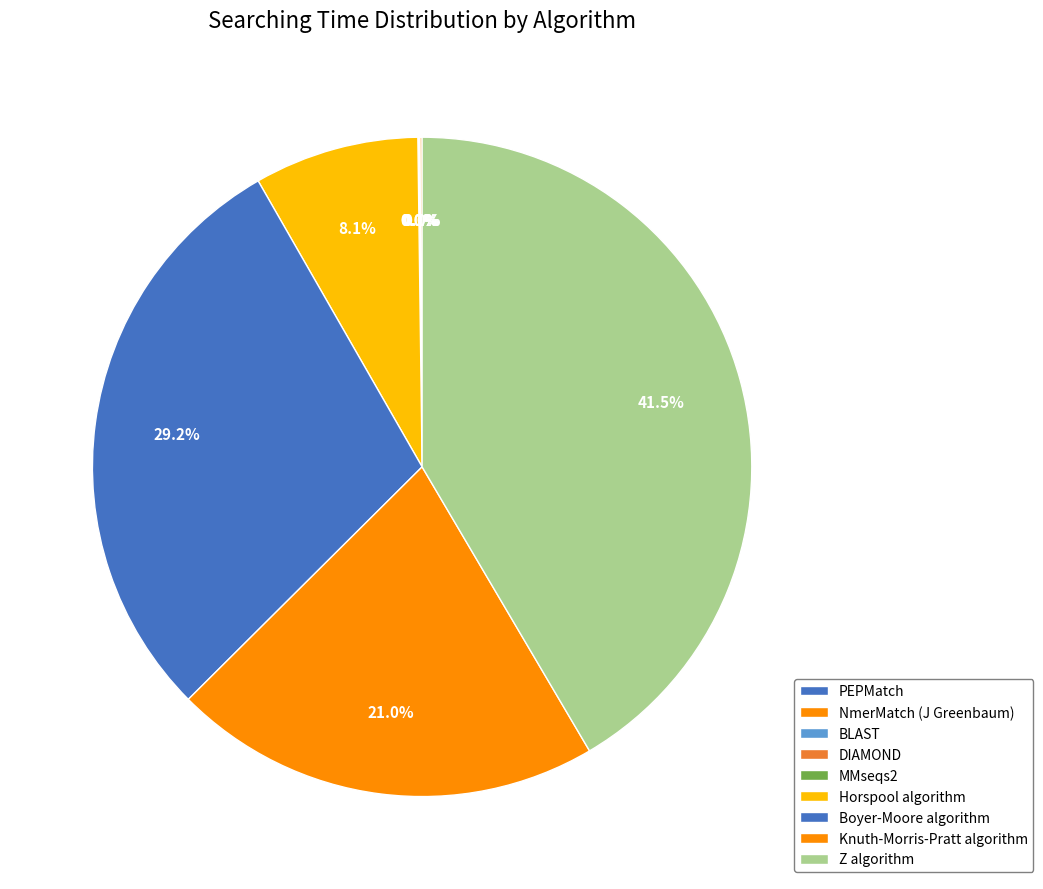

True or false: Boyer-Moore algorithm accounts for 39% of the total.

False